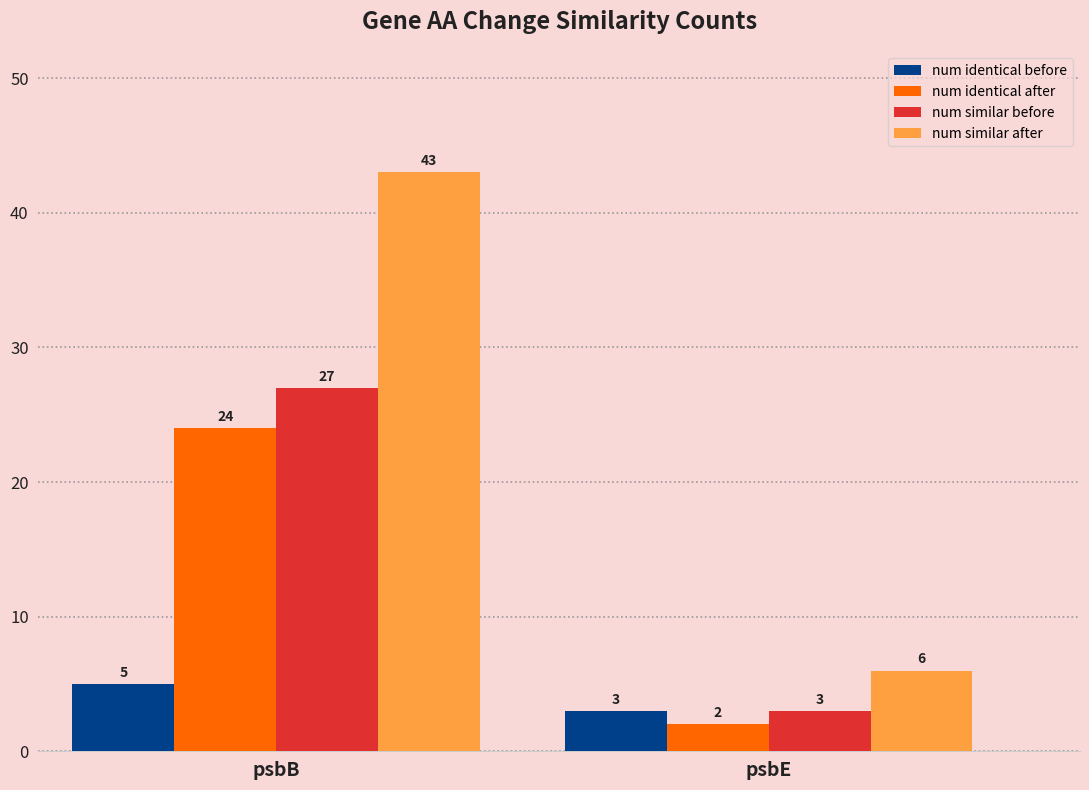

The value of num similar before at psbE is 3. True or false?

True